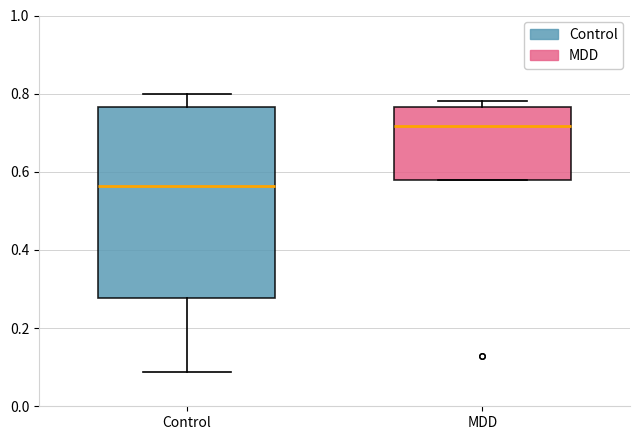

Where is the lower edge of the box for Control on the y-axis? The values are not printed on the chart, so give them approximately, as read against the axis.

0.28